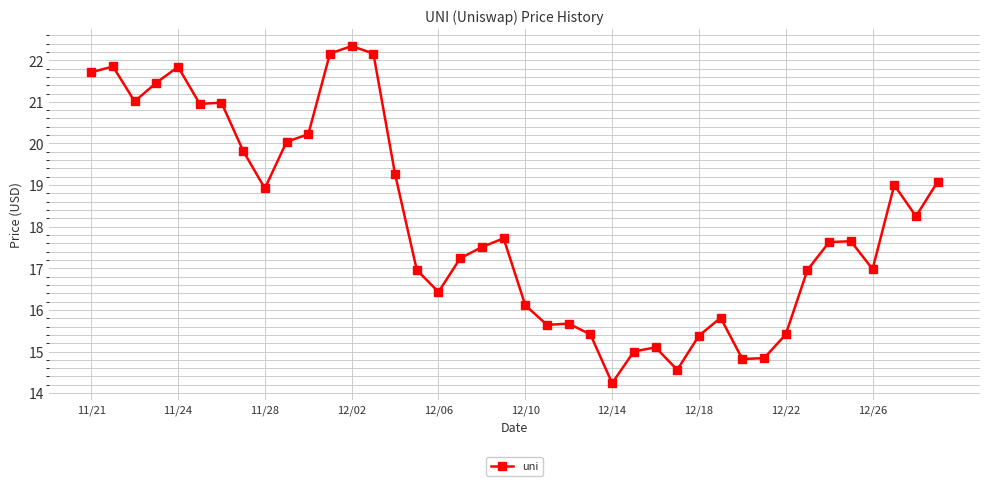

What is the greatest value displayed?

22.3